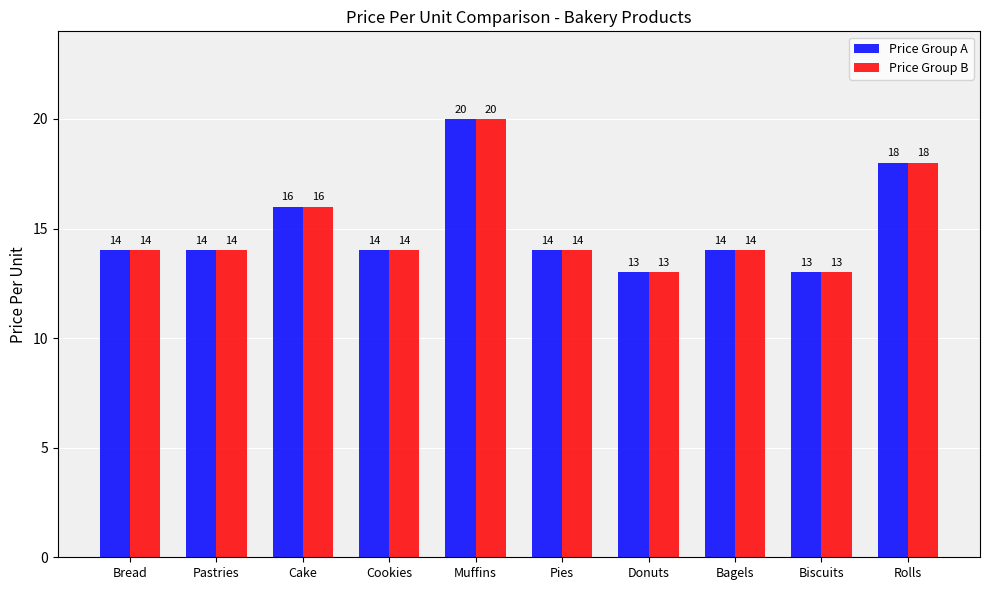

What is the sum of all Price Group B values?

150